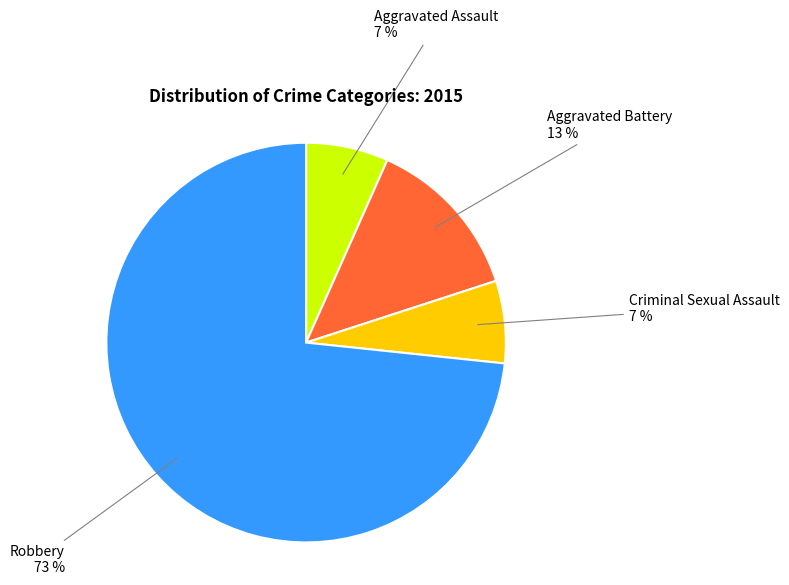

Is there any slice that represents more than half of the pie?

Yes